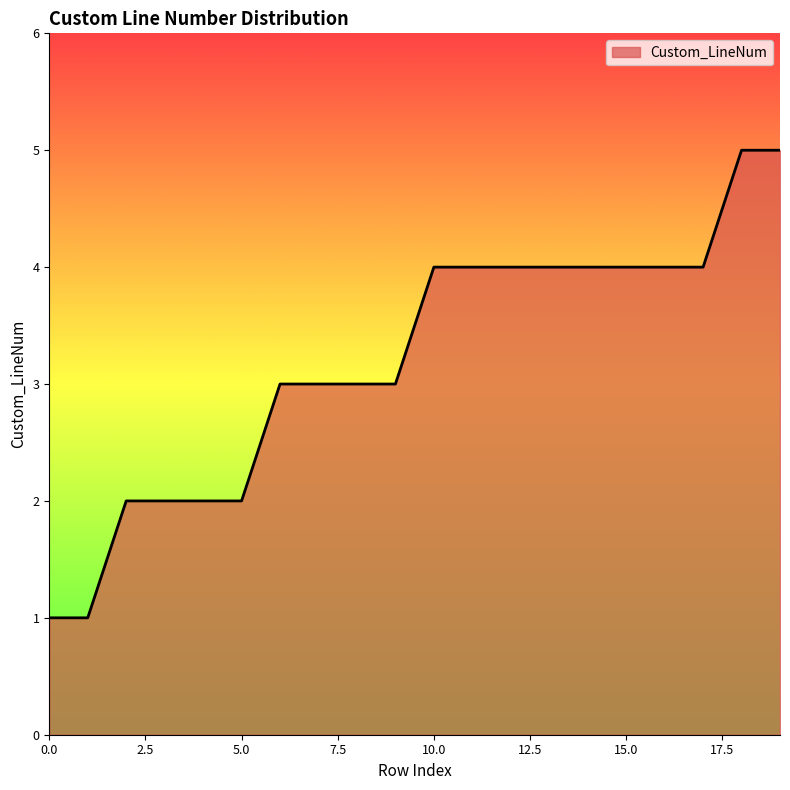

What is the maximum value shown in the chart?

5